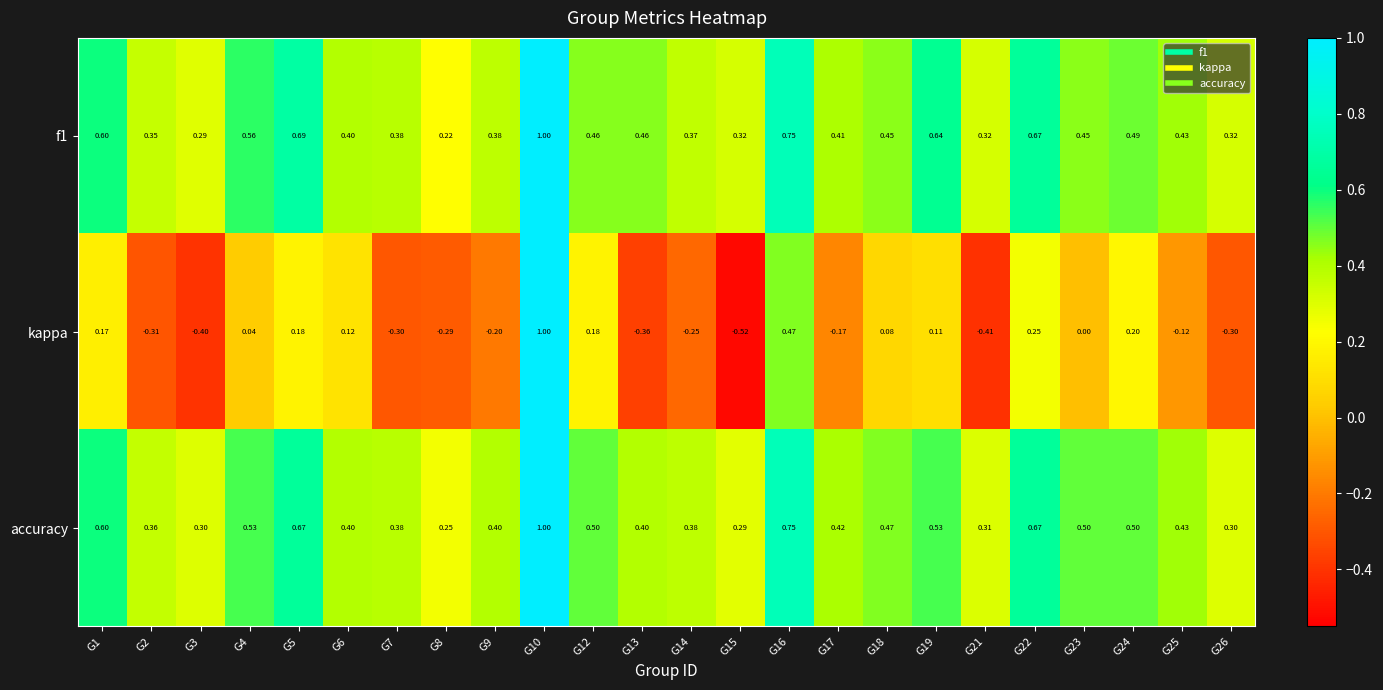

At which category does the chart reach its peak across all series?

G10